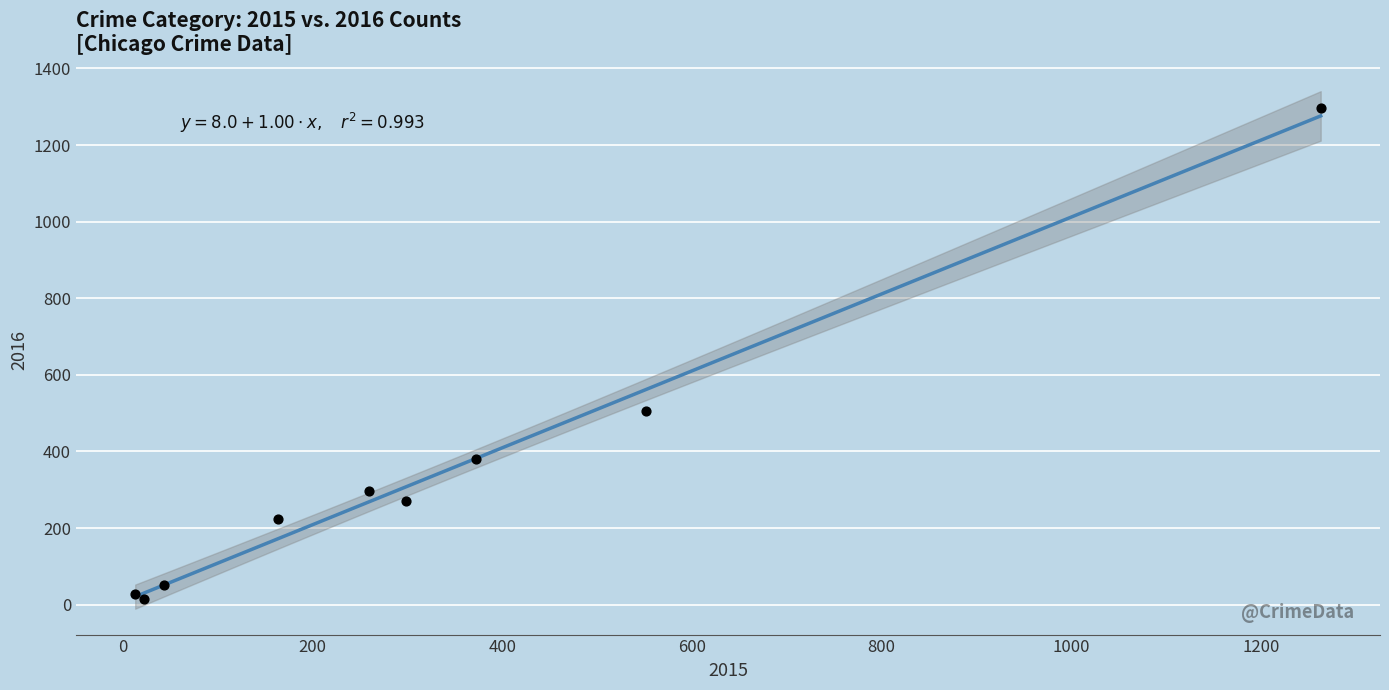

What Y value in the scatter plot is closest to 655?

505